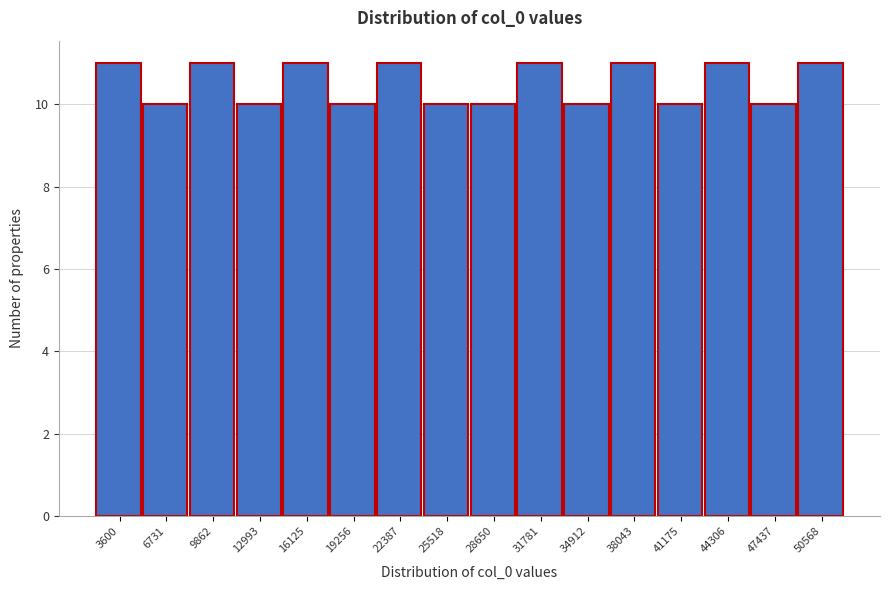

Reading right to left, extract all data points from this chart.

50568=11	47437=10	44306=11	41175=10	38043=11	34912=10	31781=11	28650=10	25518=10	22387=11	19256=10	16125=11	12993=10	9862=11	6731=10	3600=11